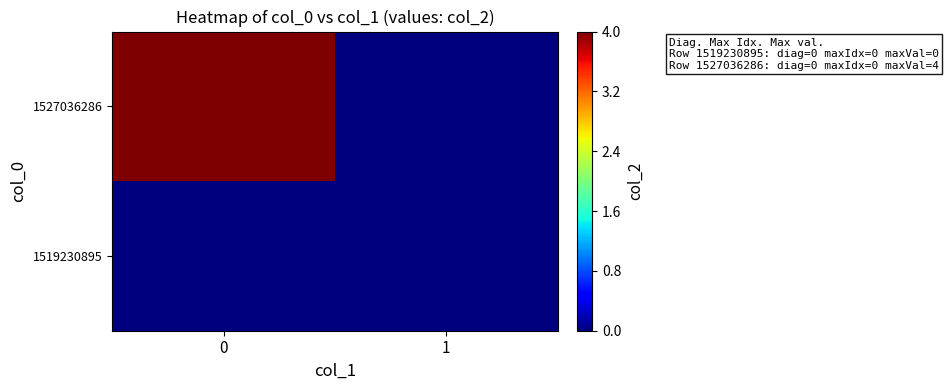

Reading right to left, what are all the values shown in this chart?

1519230895: 1=0	0=0
1527036286: 1=0	0=4